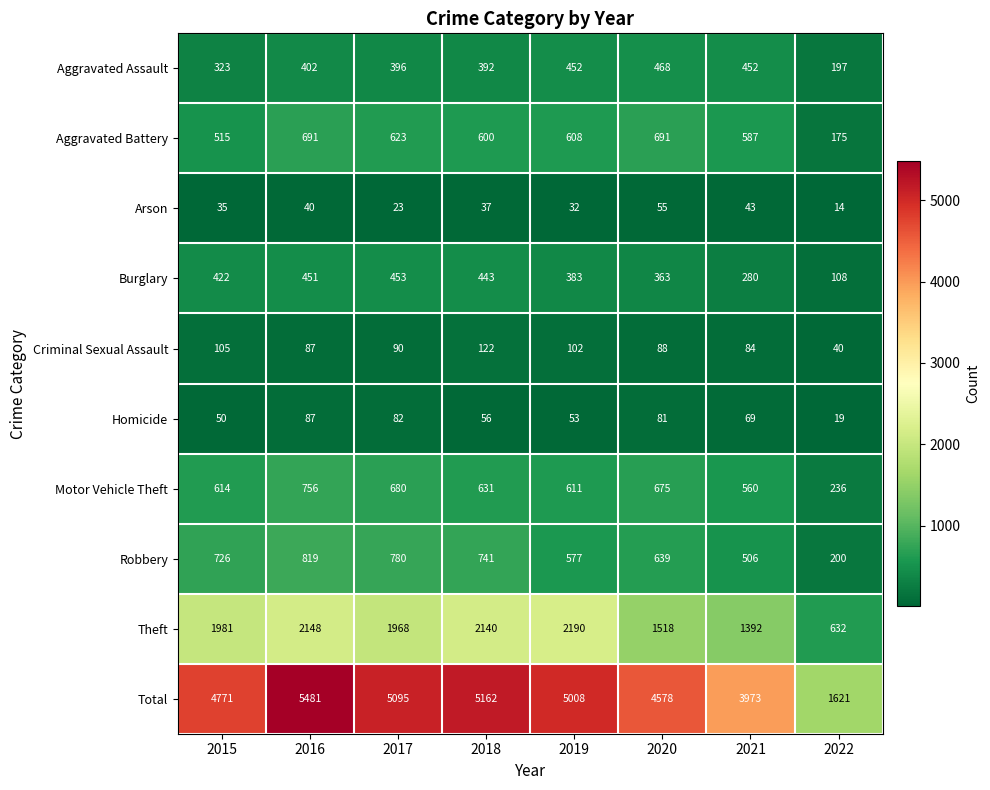

What is the spread (max minus min) of values at 2020?

4523